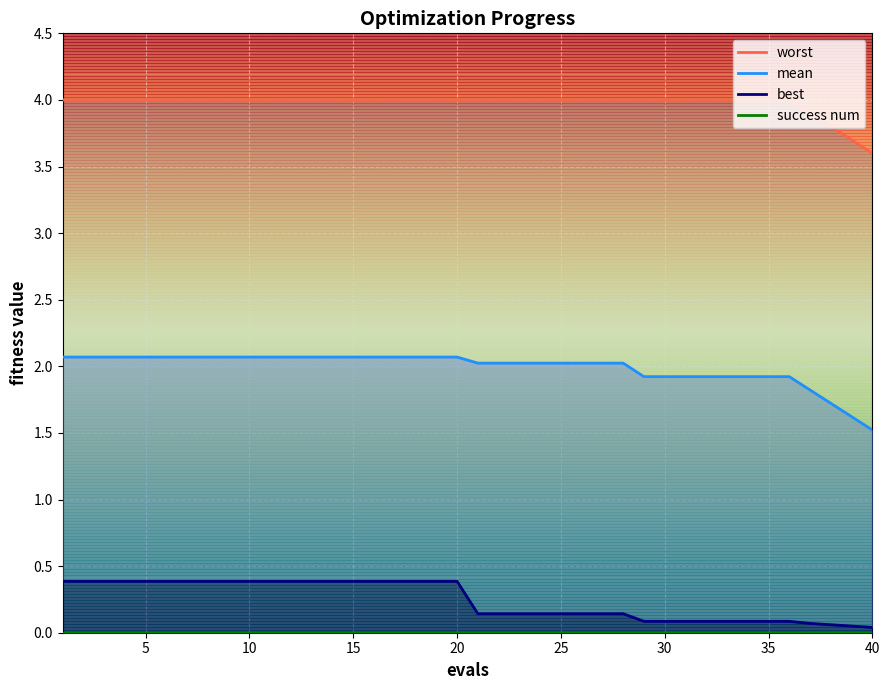

True or false: mean has a value of 2.0 at 22.

True